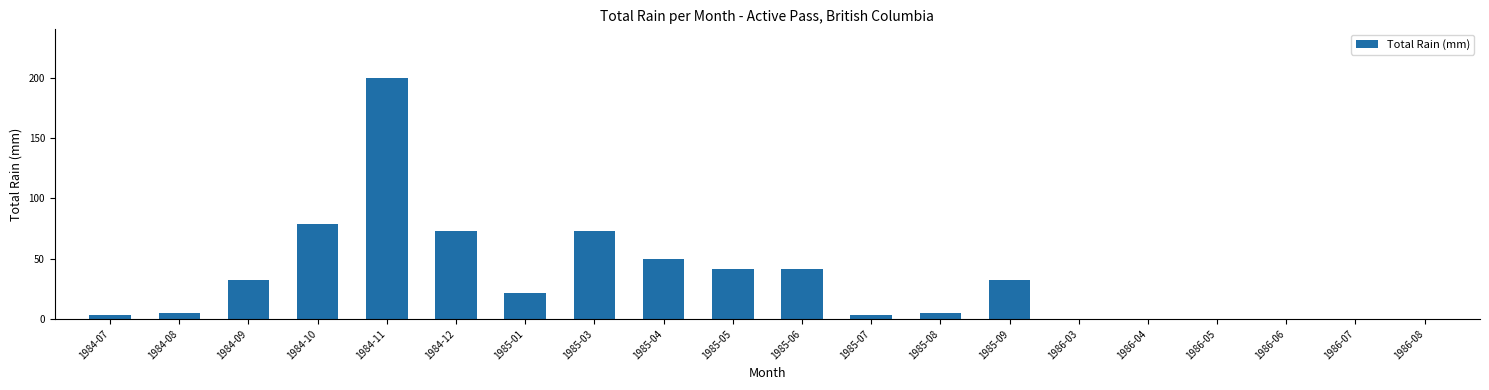

Count the number of data series in this chart.

1